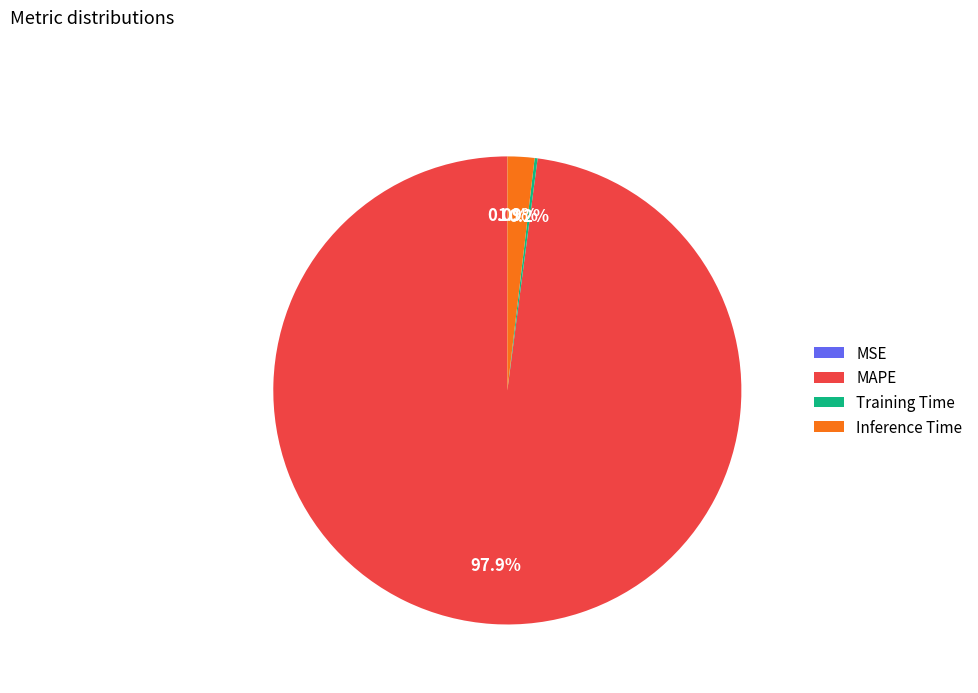

Which category accounts for the majority?

MAPE